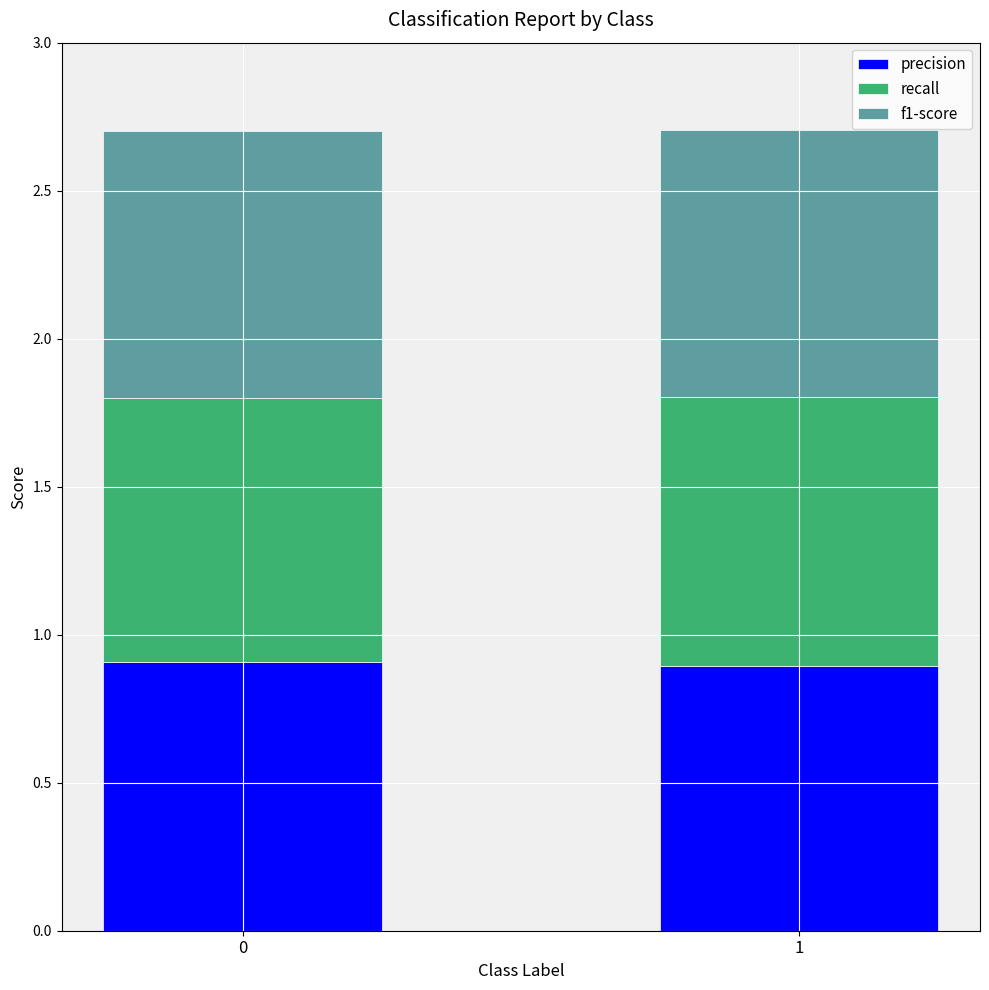

The value of precision at 0 is 0.9. True or false?

True